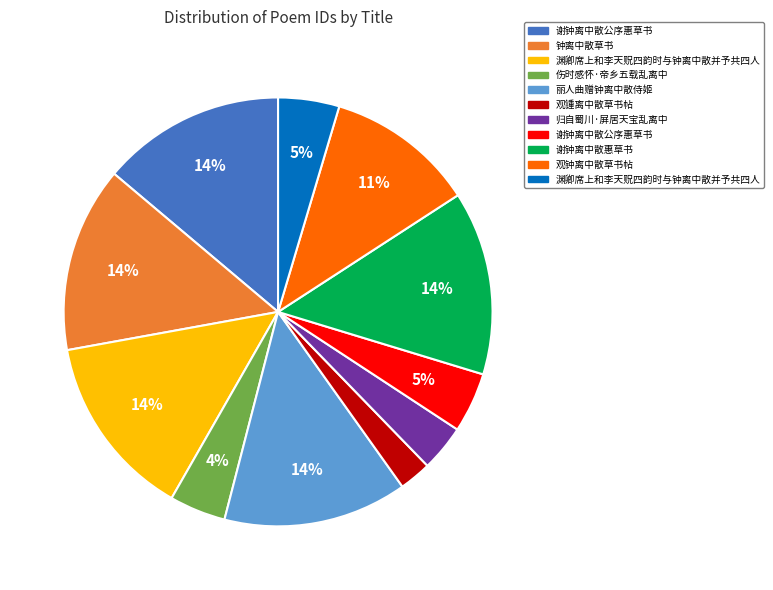

To the nearest percent, what is the average slice percentage?

9%